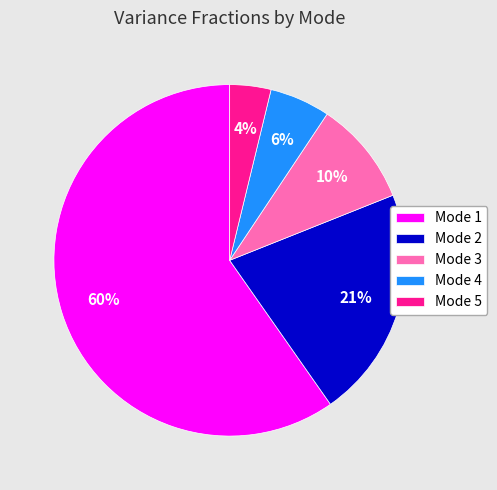

To the nearest percent, what is the combined percentage of Mode 2 and Mode 4?

27%